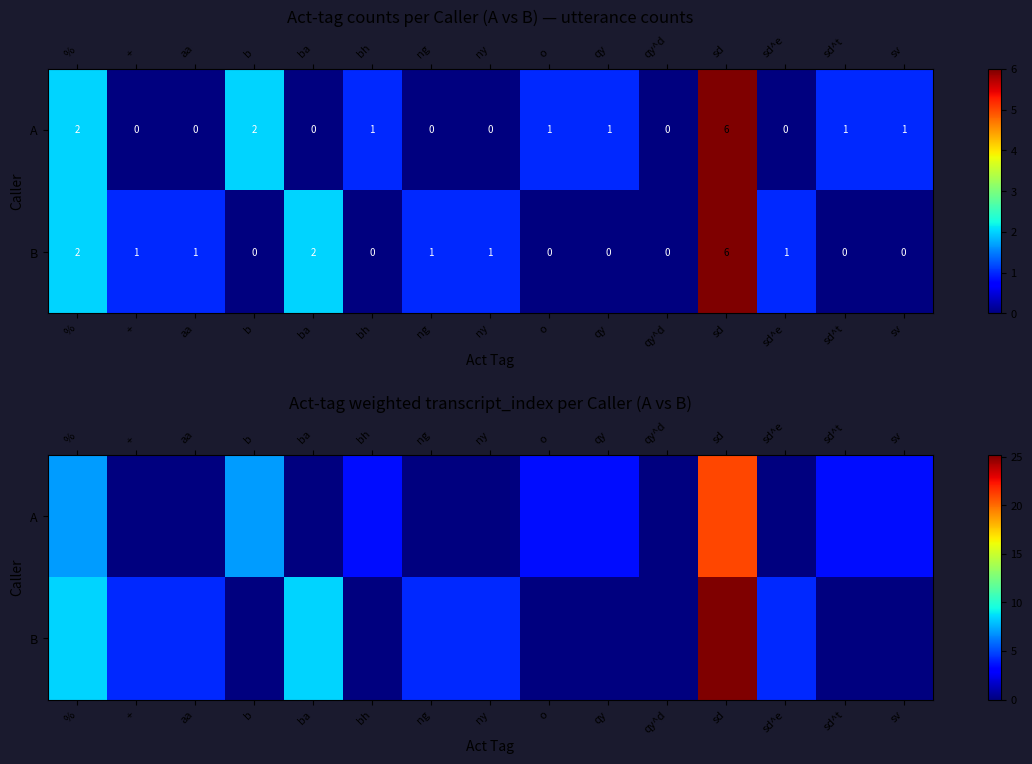

At which label does B reach its minimum?

b